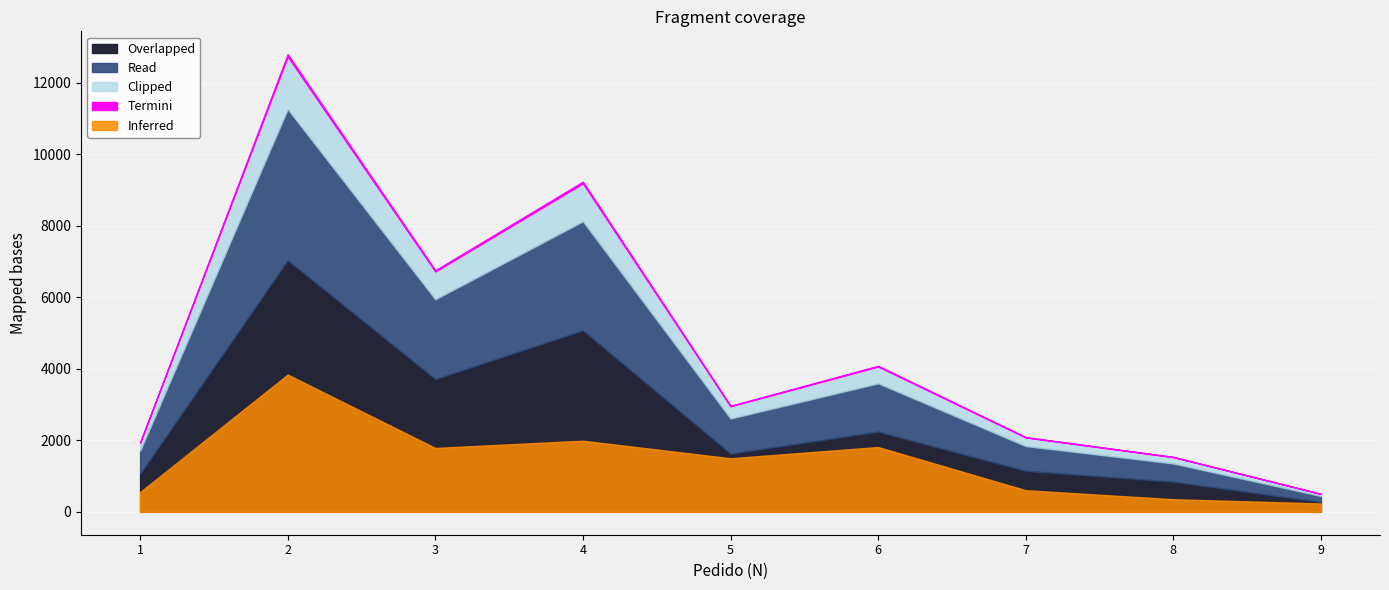

What is the minimum value shown in the chart?

30.7